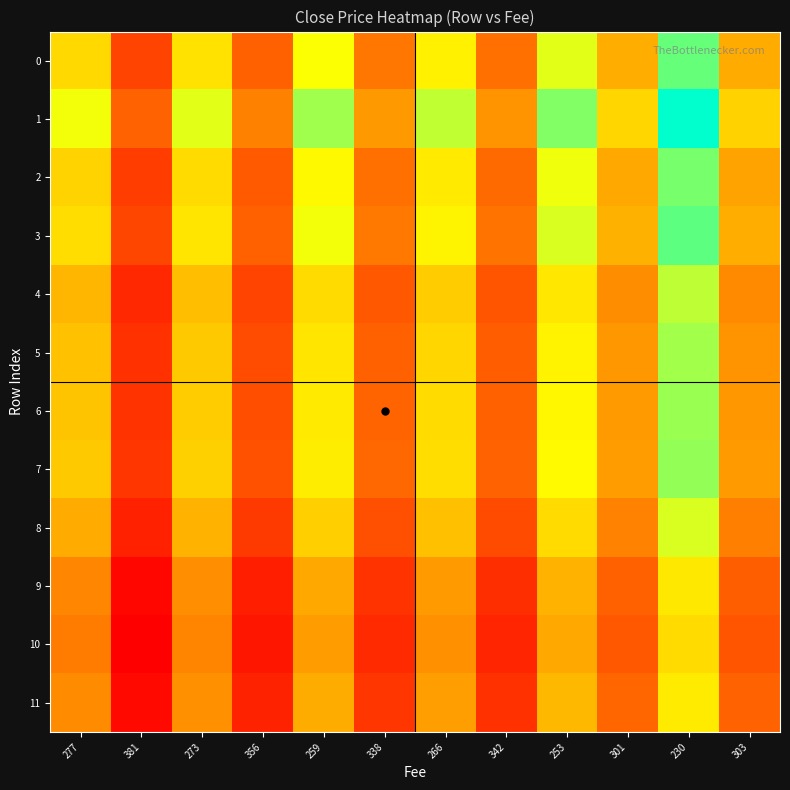

Reading right to left, list all the values displayed in this chart.

0: 303=254.1	230=334.8	301=255.8	253=304.3	342=225.1	266=289.5	338=227.8	259=297.3	356=216.3	273=282.1	381=202.1	277=278.0
1: 303=273.9	230=360.9	301=275.7	253=328.1	342=242.7	266=312.0	338=245.6	259=320.5	356=233.1	273=304.0	381=217.8	277=299.6
2: 303=250.8	230=330.4	301=252.5	253=300.4	342=222.2	266=285.7	338=224.9	259=293.4	356=213.5	273=278.4	381=199.5	277=274.4
3: 303=255.8	230=337.0	301=257.5	253=306.3	342=226.6	266=291.4	338=229.3	259=299.2	356=217.7	273=283.9	381=203.4	277=279.8
4: 303=237.6	230=313.0	301=239.2	253=284.6	342=210.5	266=270.7	338=213.0	259=278.0	356=202.2	273=263.7	381=189.0	277=259.9
5: 303=242.6	230=319.6	301=244.2	253=290.5	342=214.9	266=276.3	338=217.5	259=283.8	356=206.5	273=269.2	381=192.9	277=265.3
6: 303=244.2	230=321.7	301=245.8	253=292.5	342=216.4	266=278.2	338=218.9	259=285.7	356=207.9	273=271.1	381=194.2	277=267.1
7: 303=245.9	230=323.9	301=247.5	253=294.5	342=217.8	266=280.1	338=220.4	259=287.6	356=209.3	273=272.9	381=195.5	277=269.0
8: 303=232.7	230=306.5	301=234.2	253=278.7	342=206.1	266=265.0	338=208.6	259=272.2	356=198.0	273=258.2	381=185.0	277=254.5
9: 303=216.2	230=284.8	301=217.6	253=258.9	342=191.5	266=246.2	338=193.8	259=252.9	356=184.0	273=239.9	381=171.9	277=236.5
10: 303=211.2	230=278.3	301=212.6	253=253.0	342=187.1	266=240.6	338=189.3	259=247.1	356=179.8	273=234.4	381=168.0	277=231.0
11: 303=217.8	230=287.0	301=219.3	253=260.9	342=193.0	266=248.1	338=195.3	259=254.8	356=185.4	273=241.8	381=173.2	277=238.3